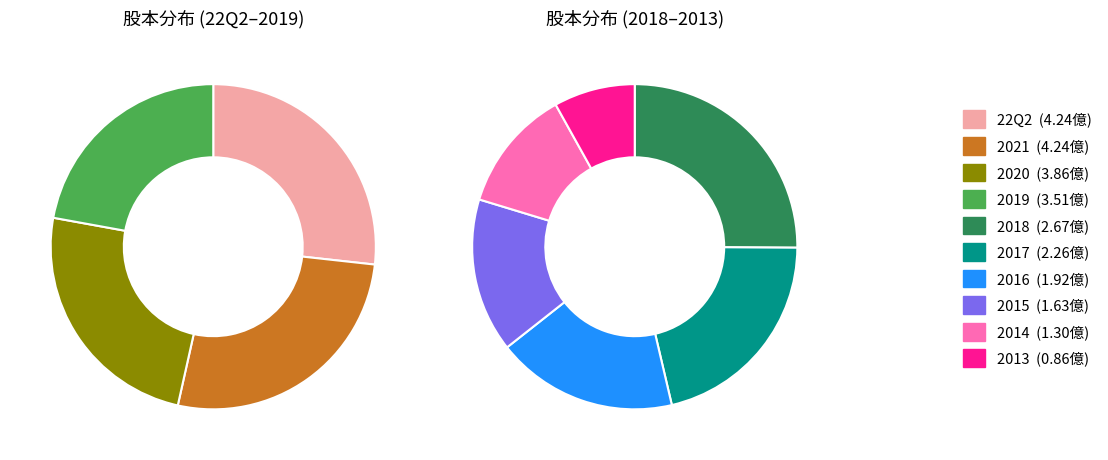

Which has a higher value, 22Q2 or 2019?

22Q2